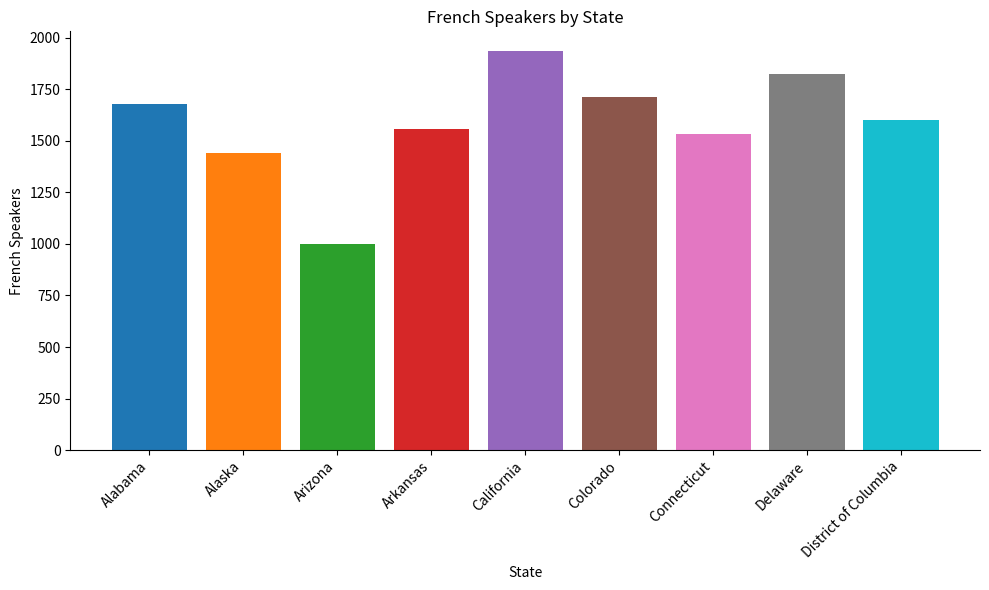

What position from the left is Arkansas?

4